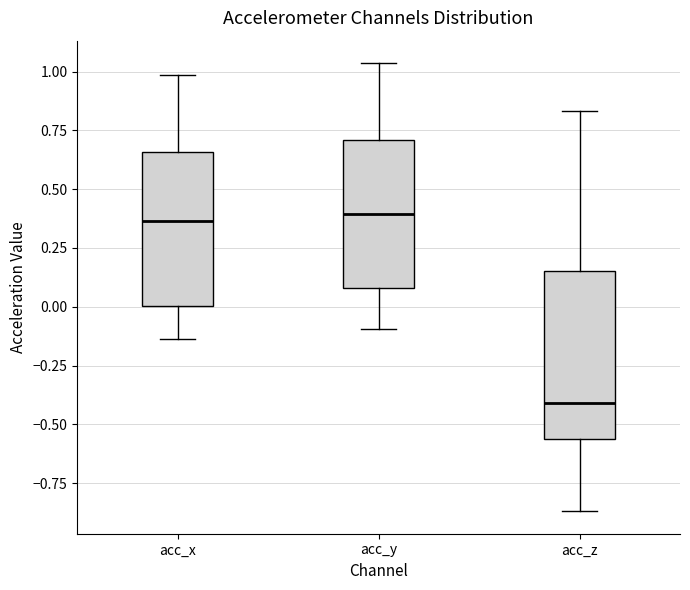

Reading left to right, read every box against the y-axis: the position of its median line, the range the box covers, and the ends of its whiskers. The values are not printed on the chart, so give them approximately, as read against the axis.

acc_x: median 0.35, box 0.00 to 0.65, whiskers -0.15 to 1.00
acc_y: median 0.40, box 0.10 to 0.70, whiskers -0.10 to 1.05
acc_z: median -0.40, box -0.55 to 0.15, whiskers -0.85 to 0.85